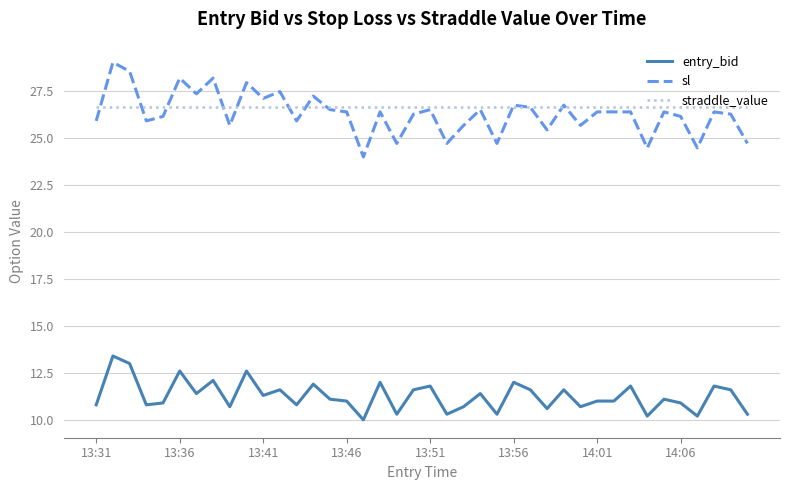

True or false: sl and entry_bid cross at least once.

False